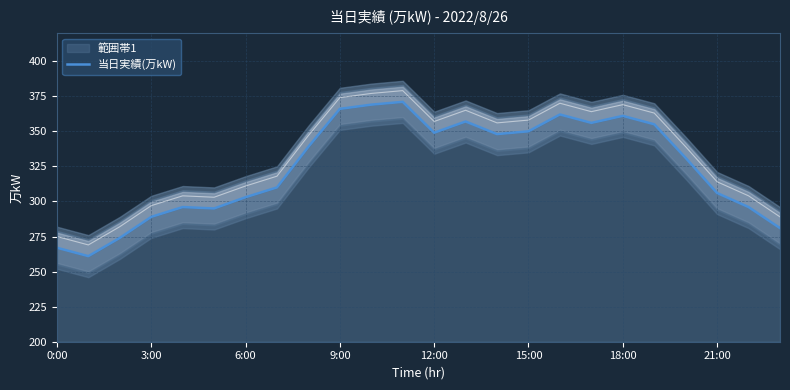

What is the sum of all values?

7792